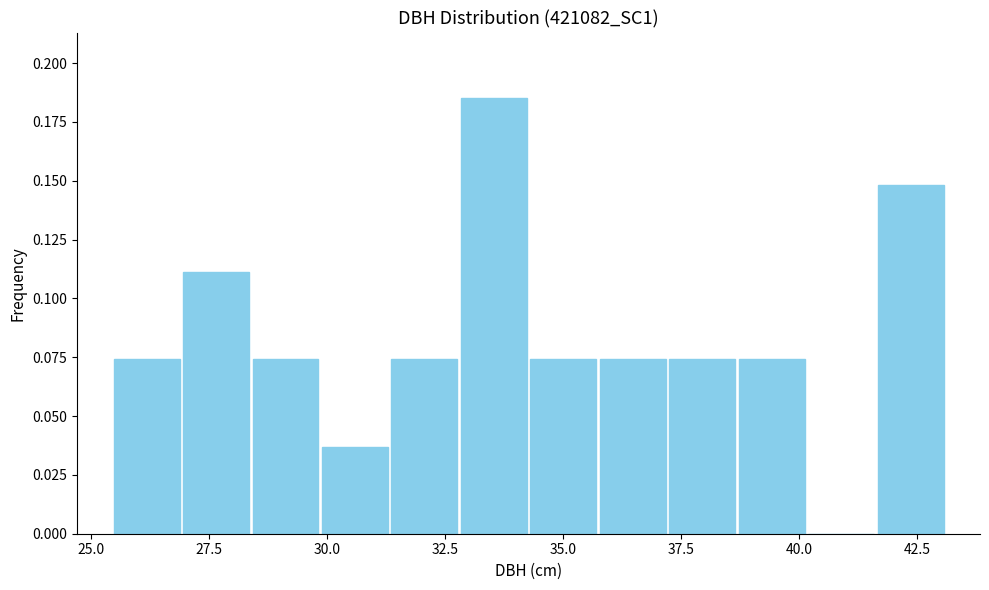

Read against the x-axis, roughly where is the centre of the tallest bar?

33.5